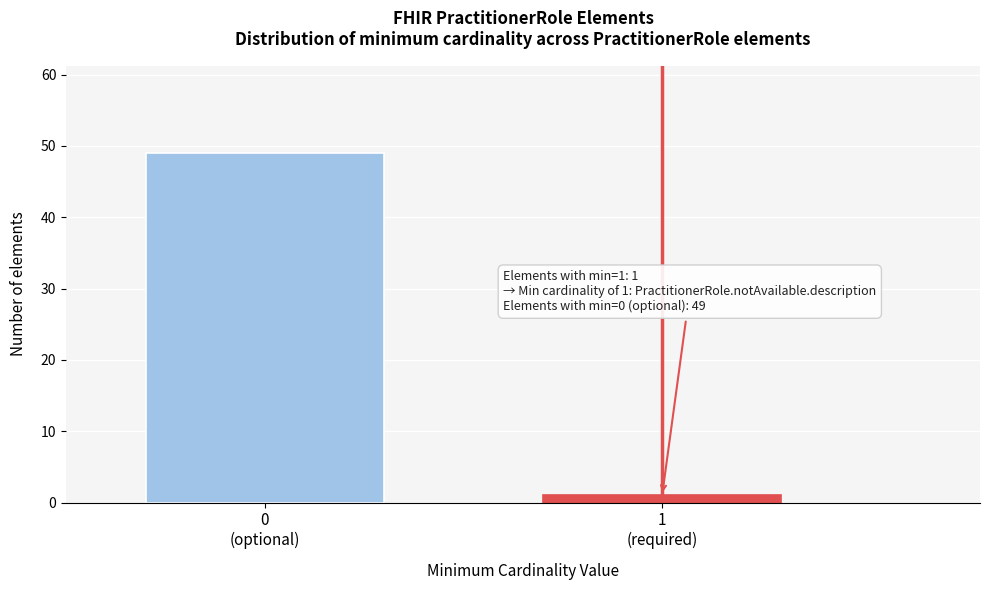

Reading left to right, extract all data points from this chart.

49	1